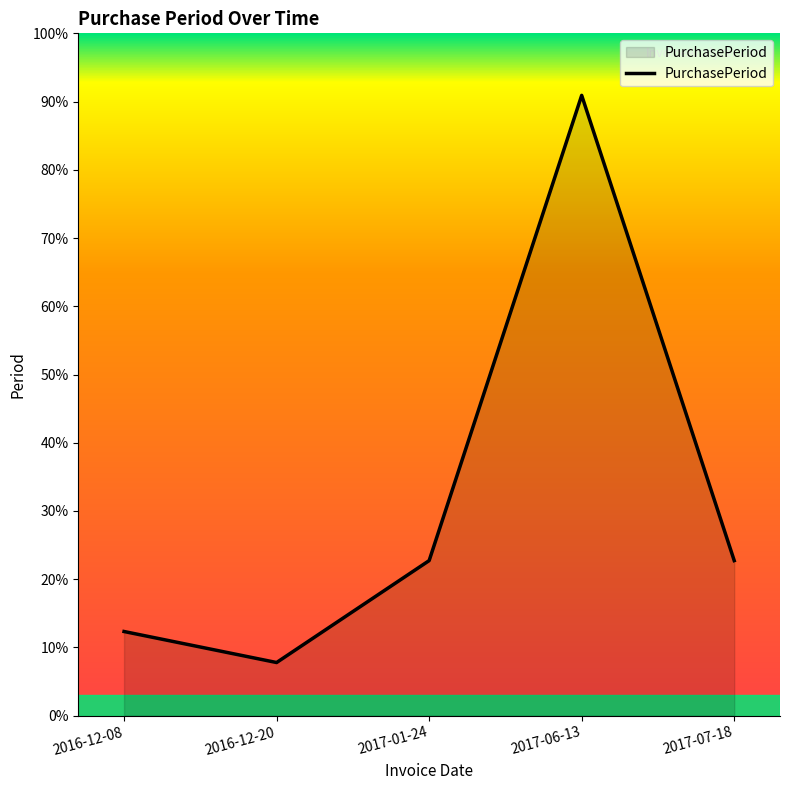

At which category does the chart reach its peak across all series?

2017-06-13